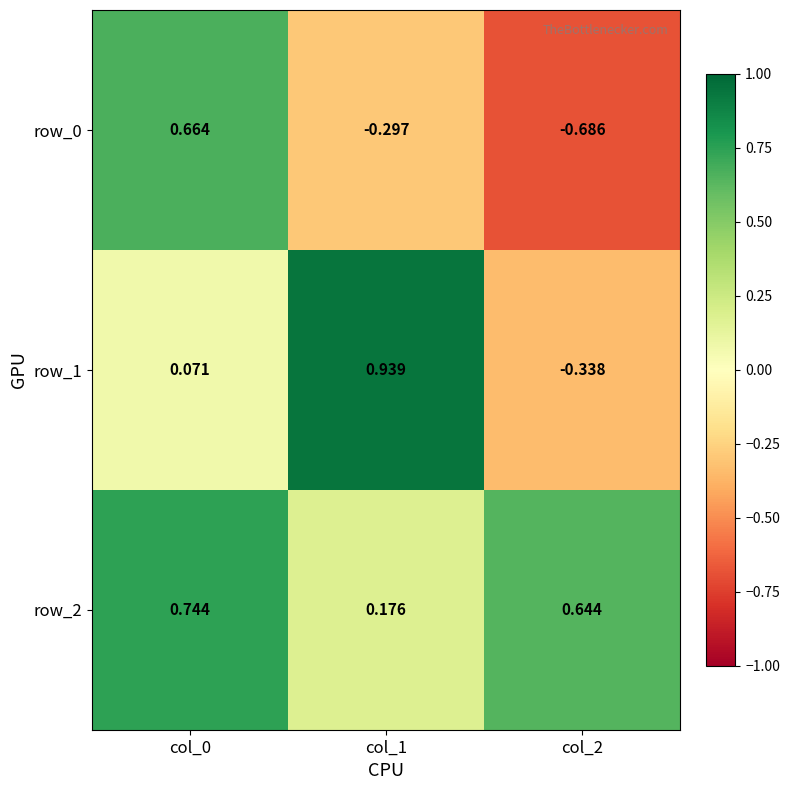

Is the value of row_1 at col_2 greater than the value of row_0 at col_2?

Yes